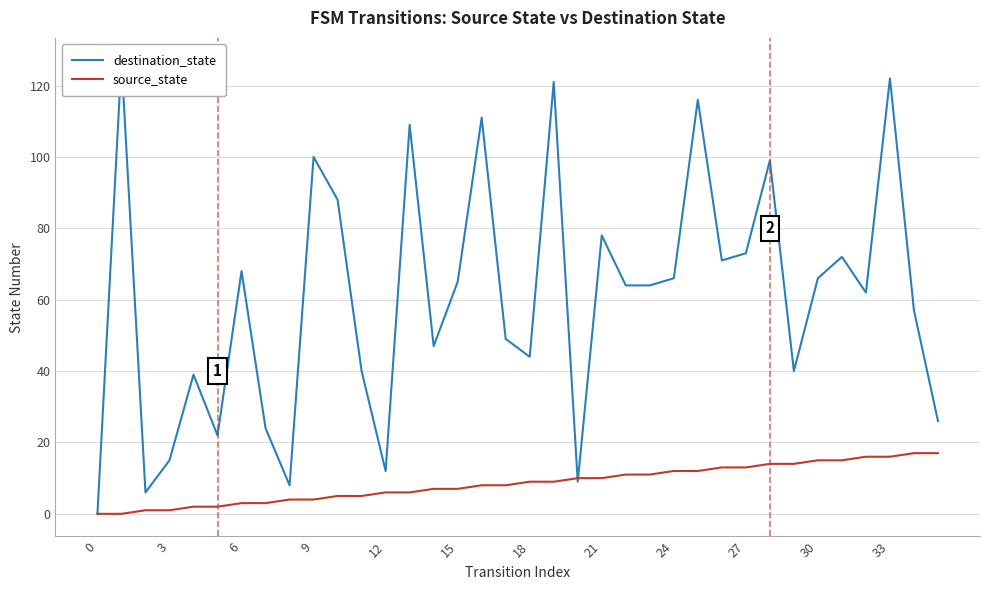

The value of source_state at 15 is 5. True or false?

False